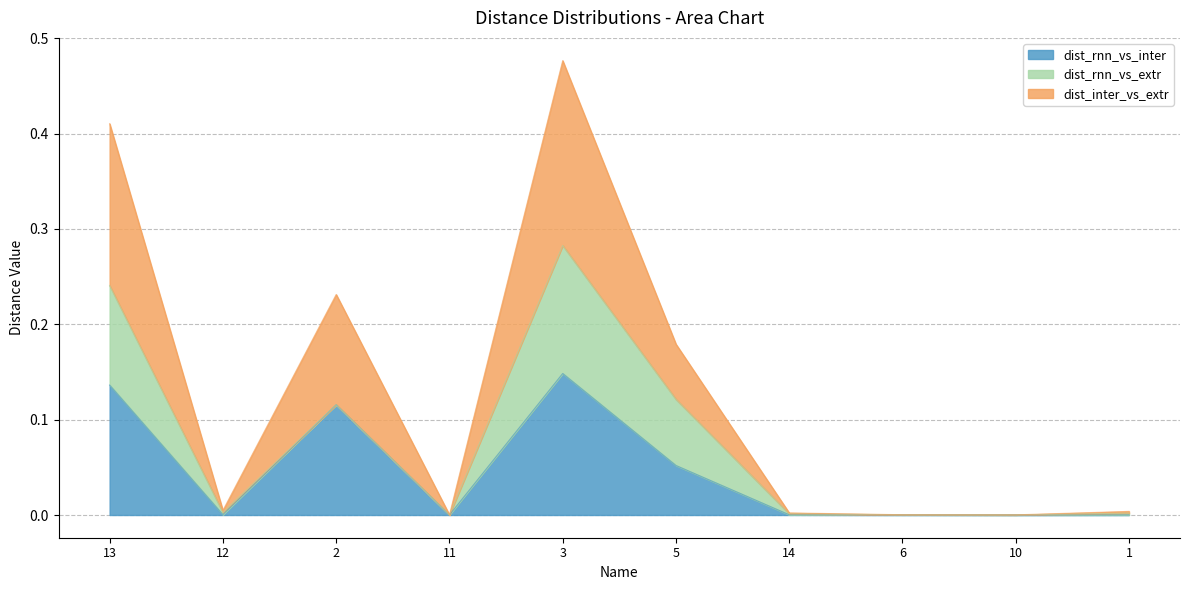

In dist_rnn_vs_inter, how many points are lower than both neighbors (excluding endpoints)?

3